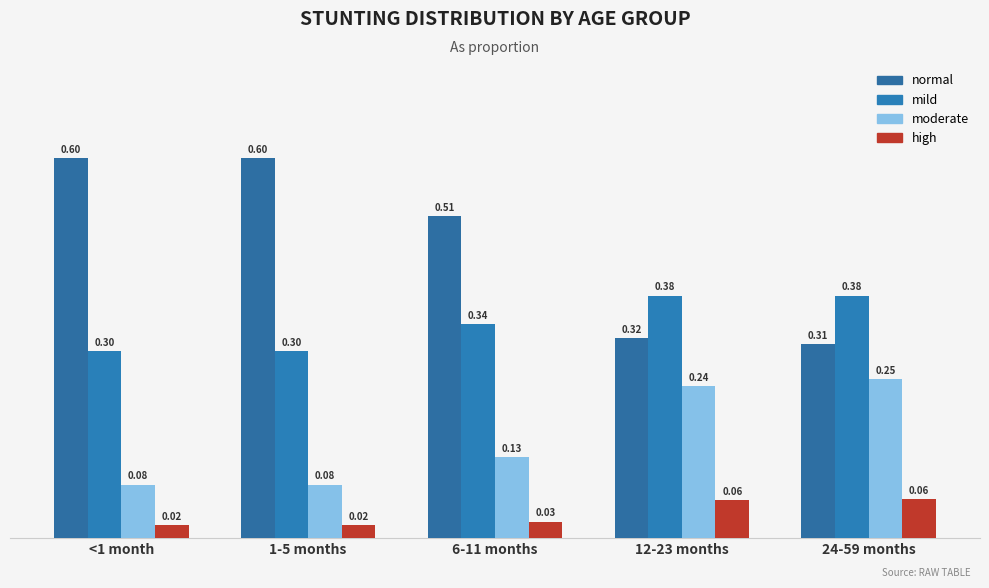

Which has a higher value, <1 month or 6-11 months?

<1 month